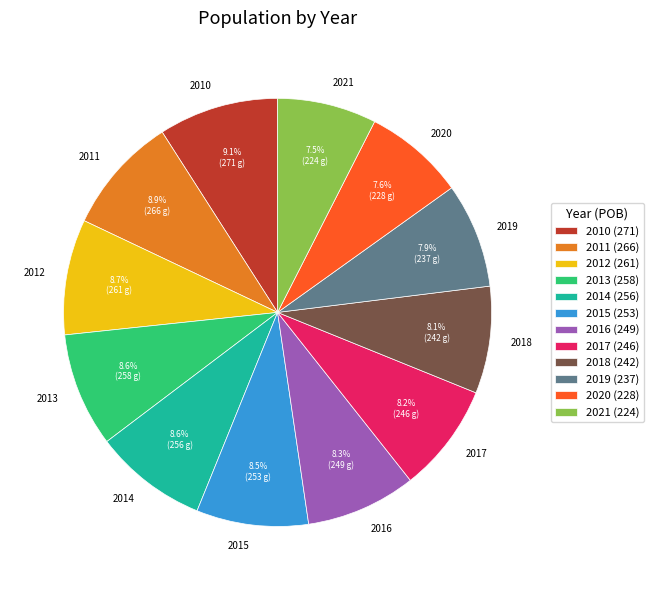

Does 2010 account for over 50% of the chart?

No